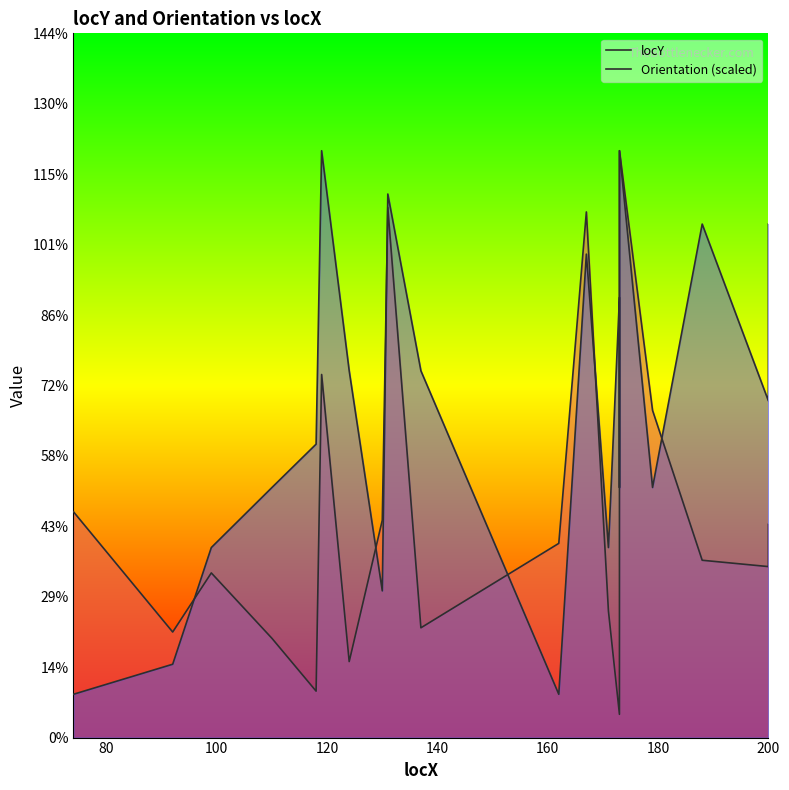

Which series ends up on top after the final intersection of Orientation (scaled) and locY?

Orientation (scaled)